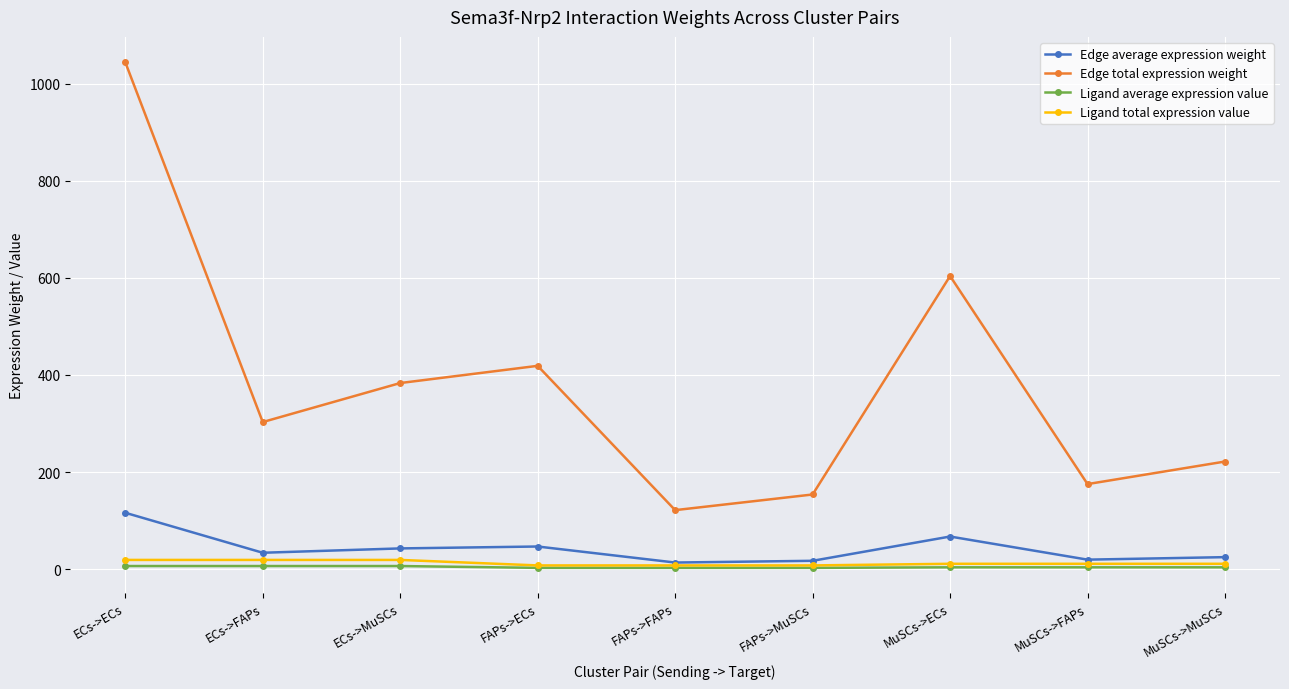

How many interior local valleys does the Edge total expression weight series have?

3